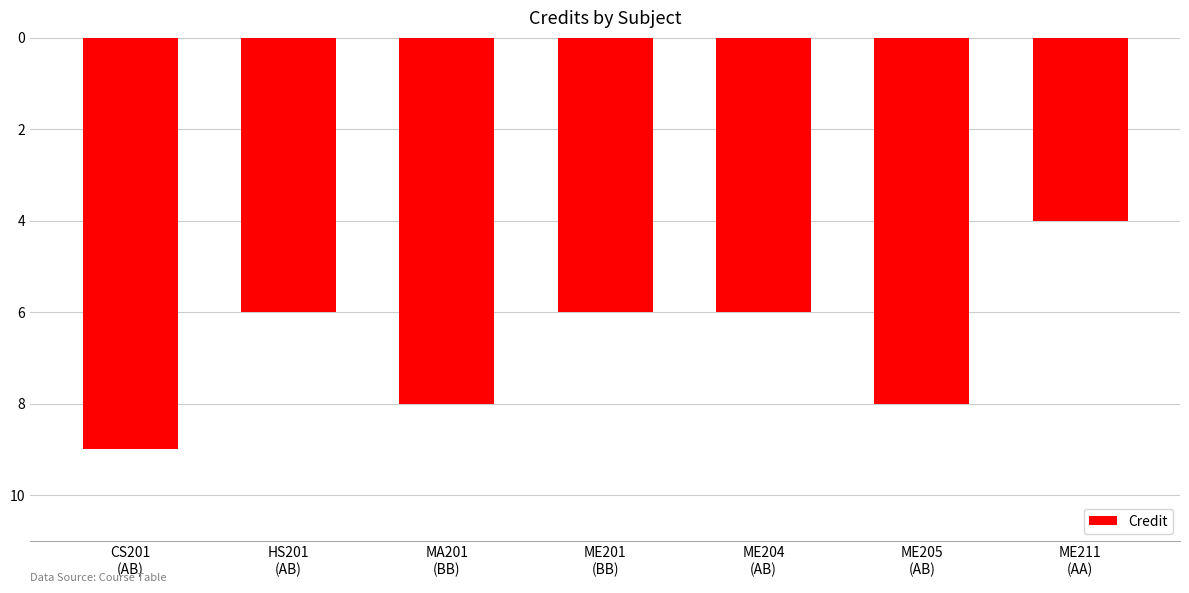

True or false: the data shows -5 at MA201
(BB).

False